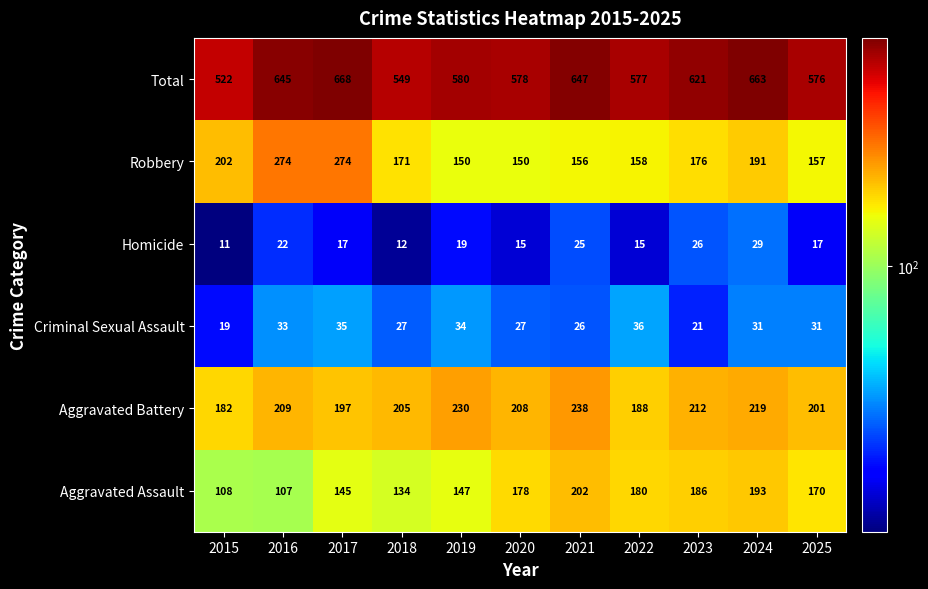

At which category is the sum across all series the highest?

2017